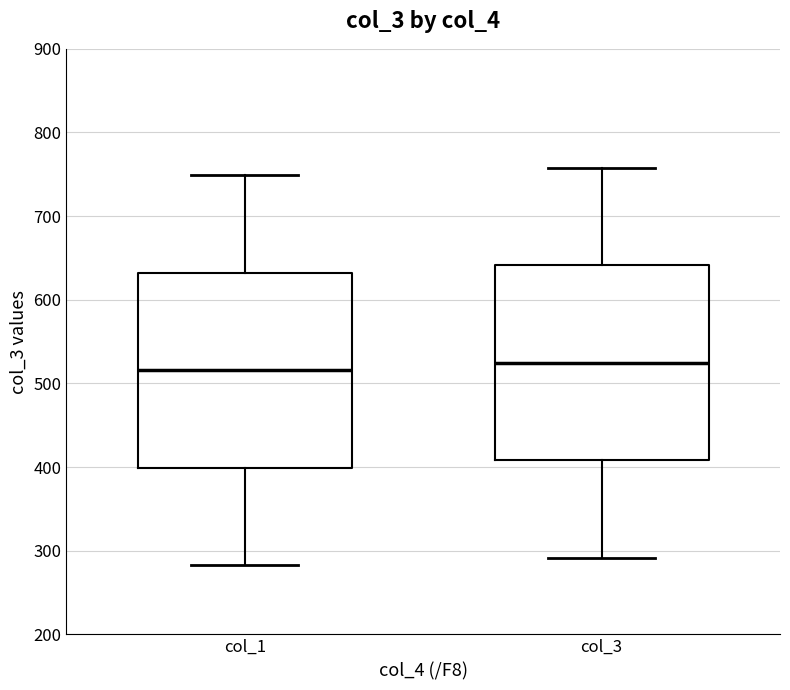

Where is the lower edge of the box for col_1 on the y-axis? The values are not printed on the chart, so give them approximately, as read against the axis.

400